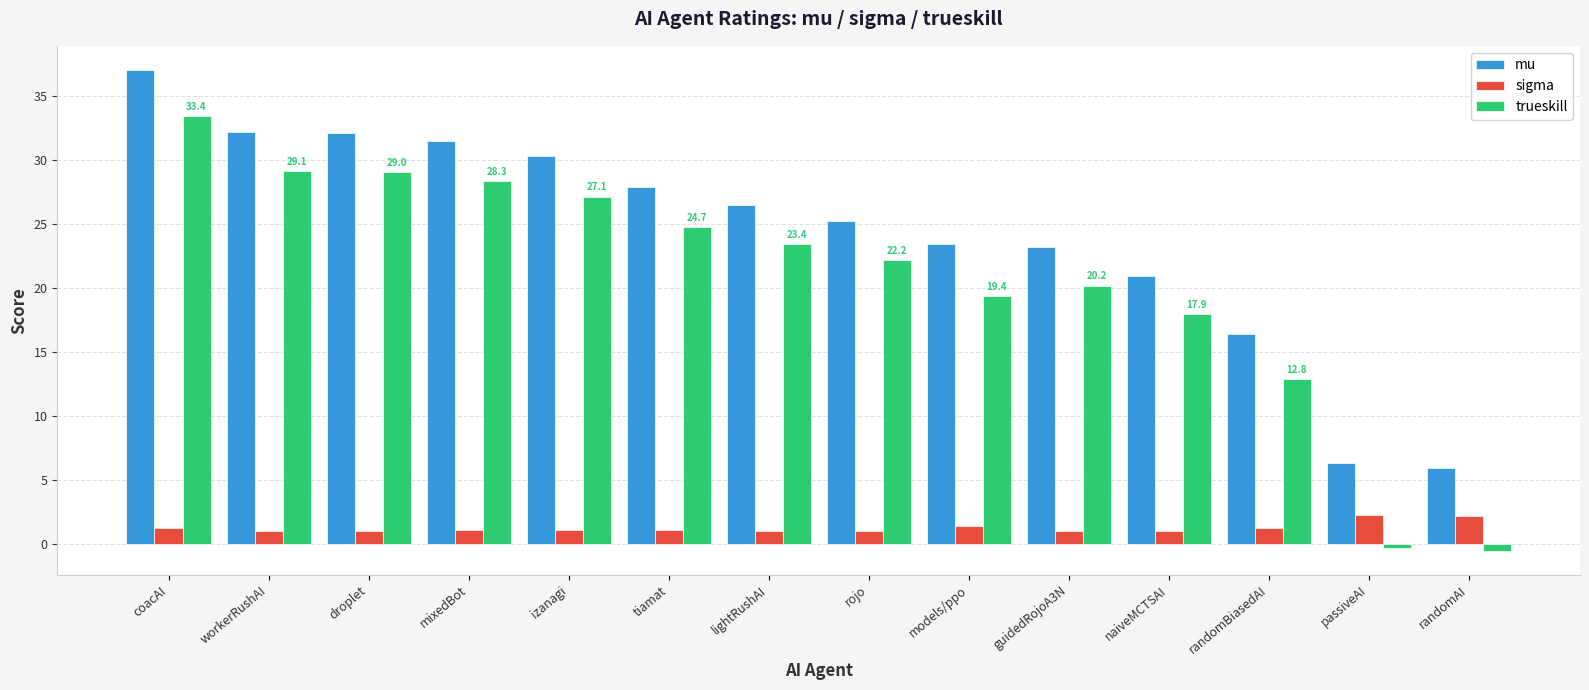

What is the sum of all mu values?

338.5